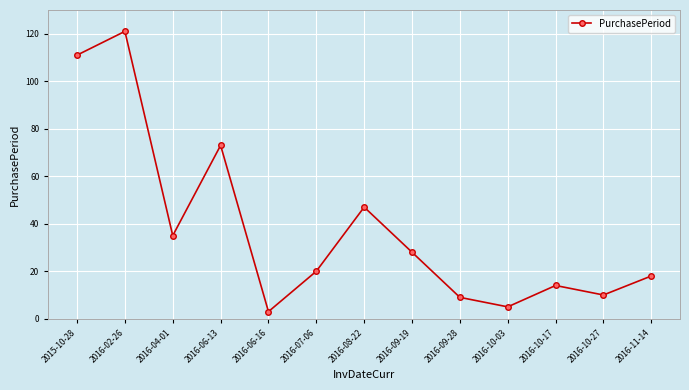

Read the value at 2016-06-13, to the nearest 10.

70